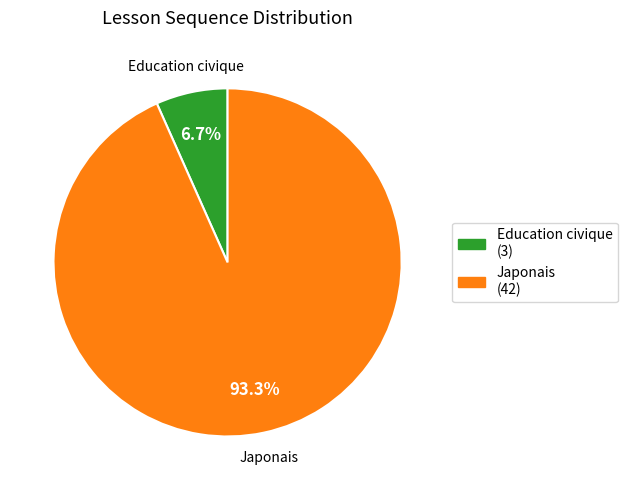

Does Education civique account for over 50% of the chart?

No